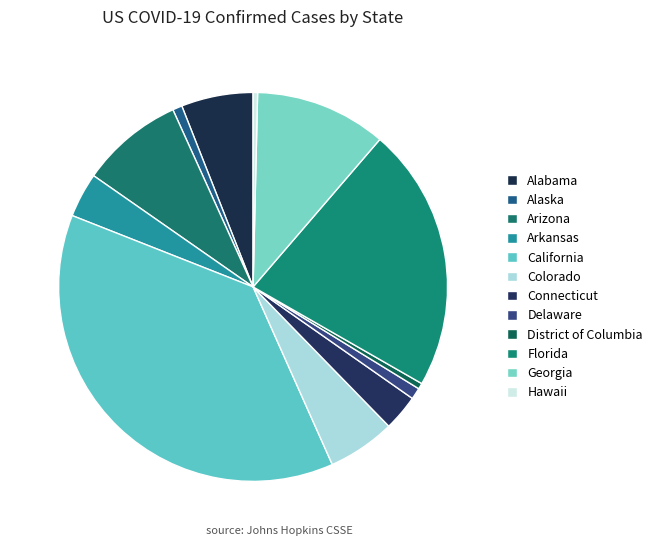

How many segments does this pie chart have?

12